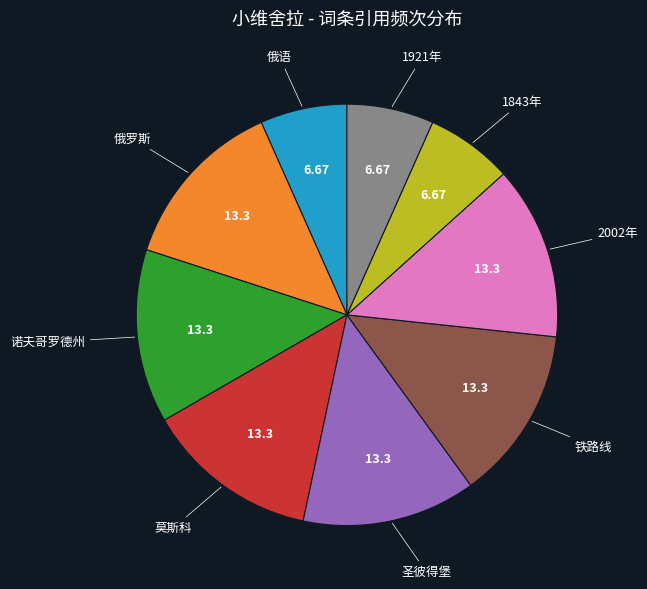

Does any single category account for the majority?

No